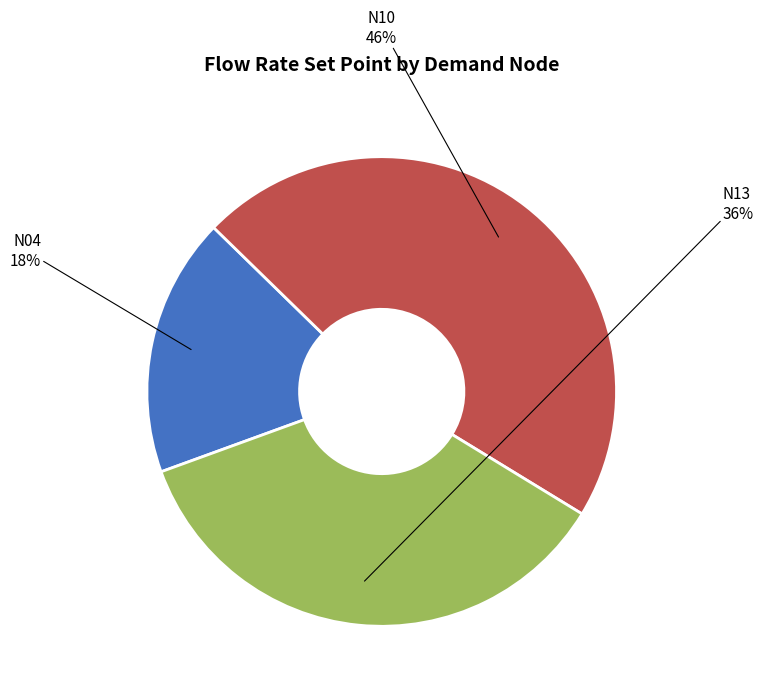

How many slices are in this pie chart?

3